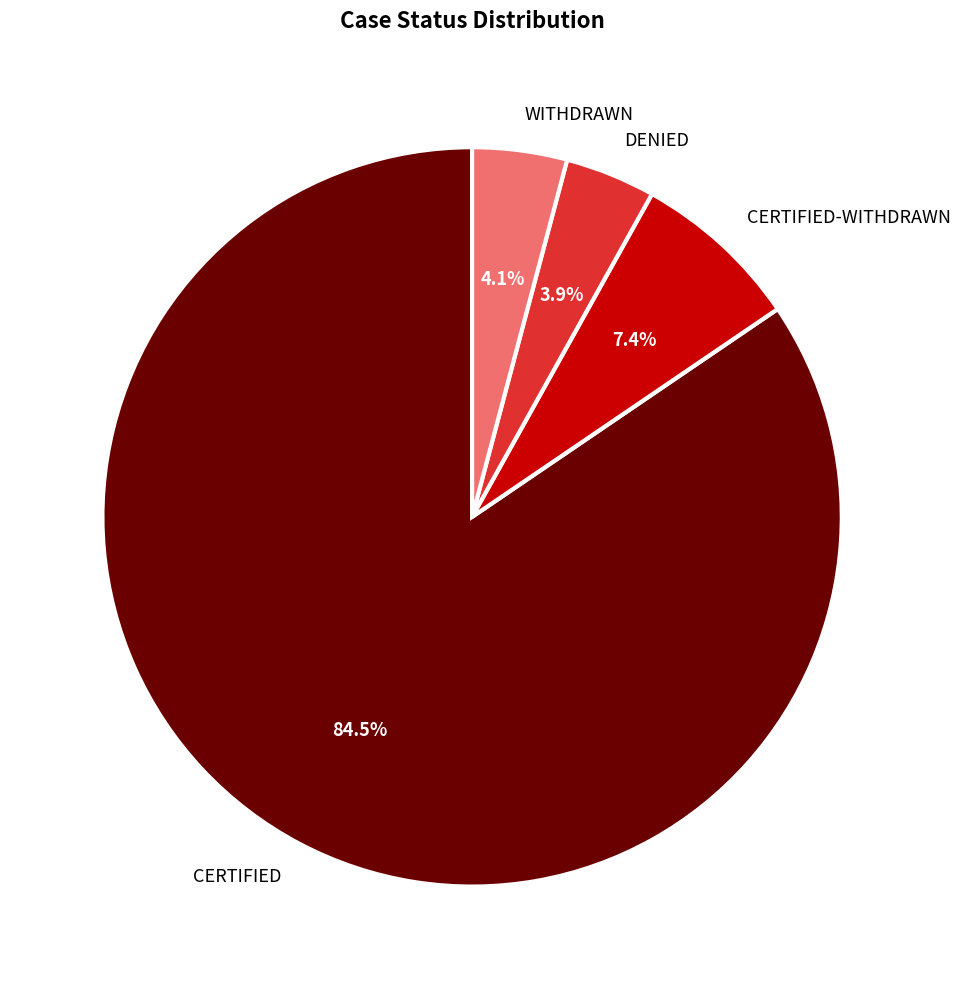

What is the largest slice in the pie chart?

CERTIFIED